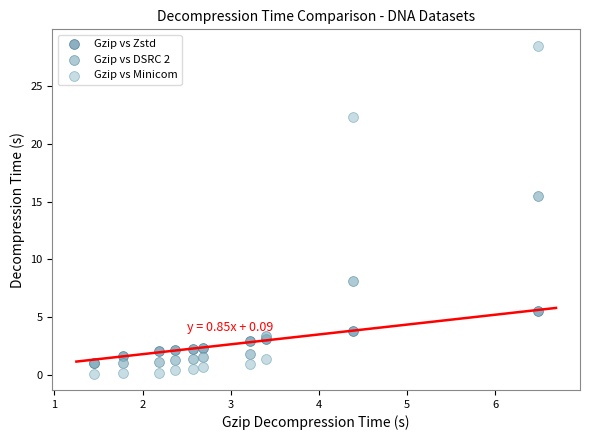

Across all series, what Y value is closest to 14?

15.5